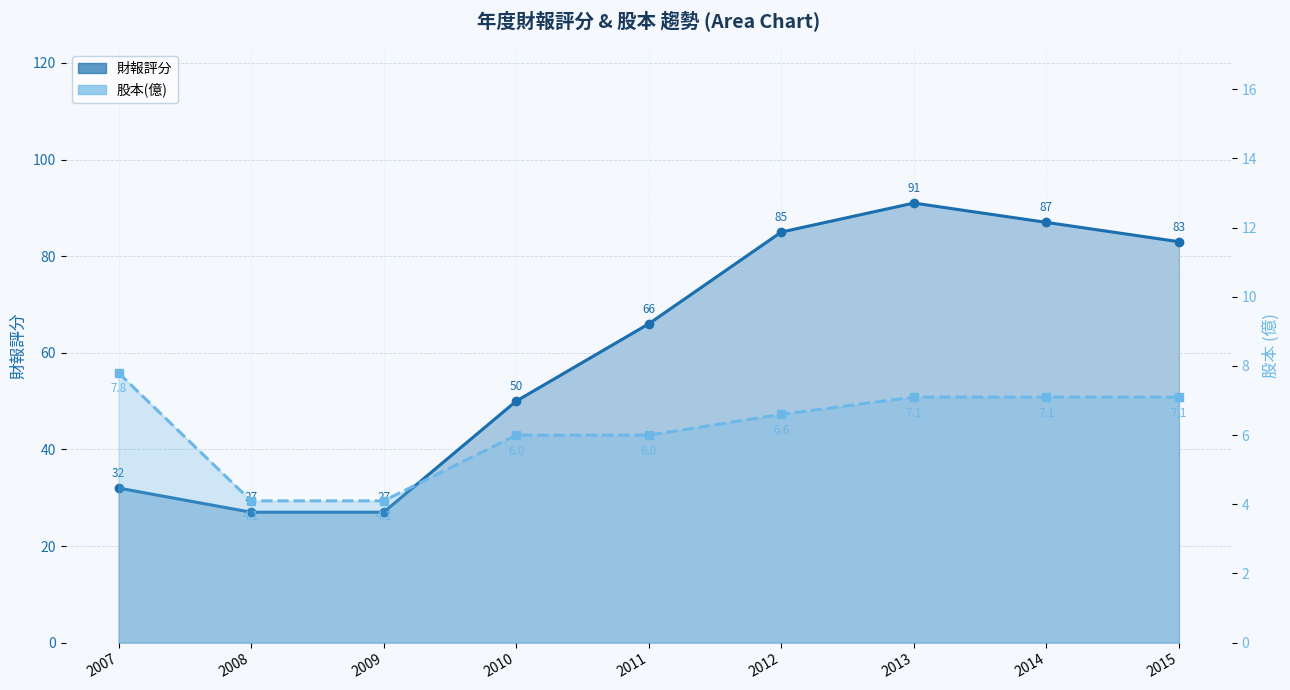

What is the difference between the maximum and second lowest values in the 股本(億)_line series?

3.7